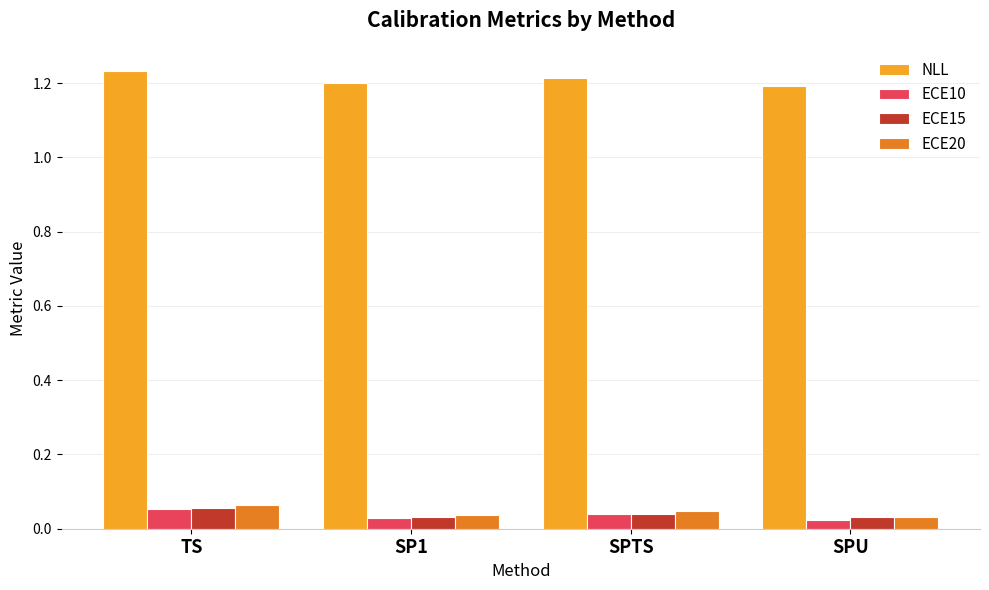

Is it true that NLL equals 1.2 at SPTS?

True